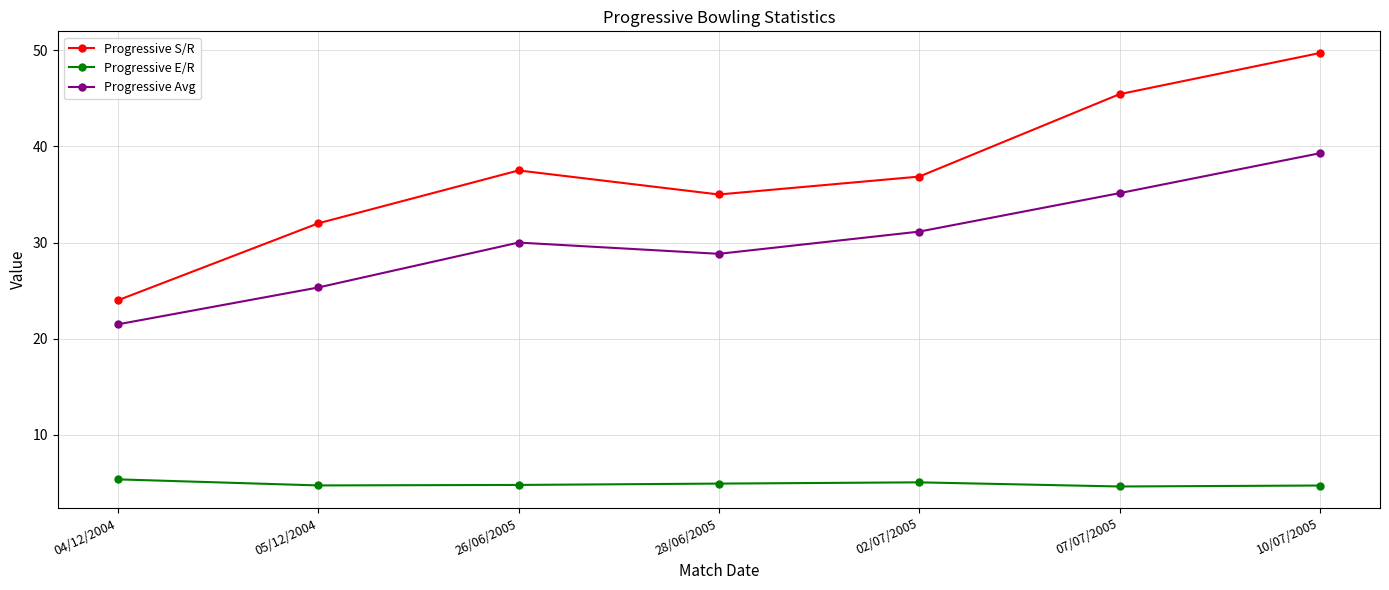

What is the difference between the second highest and minimum values in the Progressive Avg series?

13.6